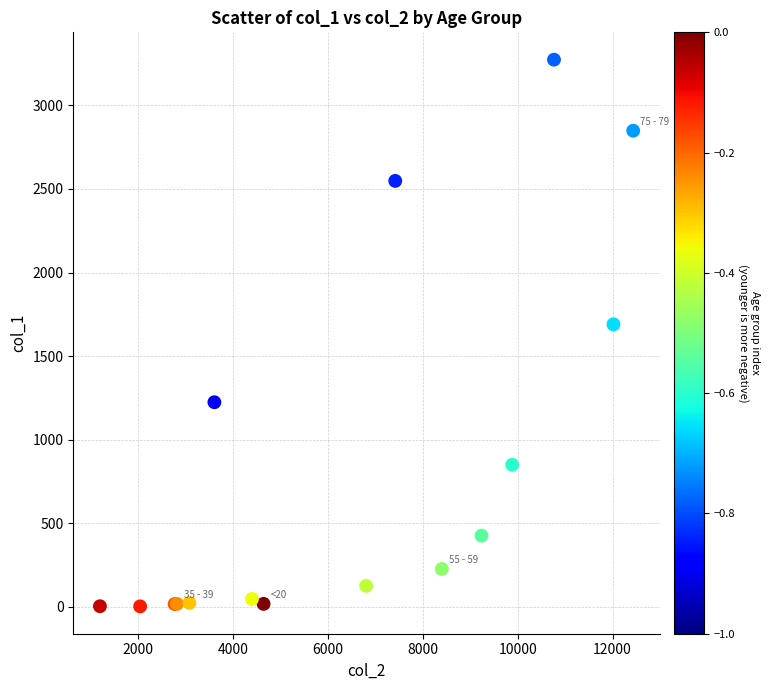

What Y value in the scatter plot is closest to 1638?

1690